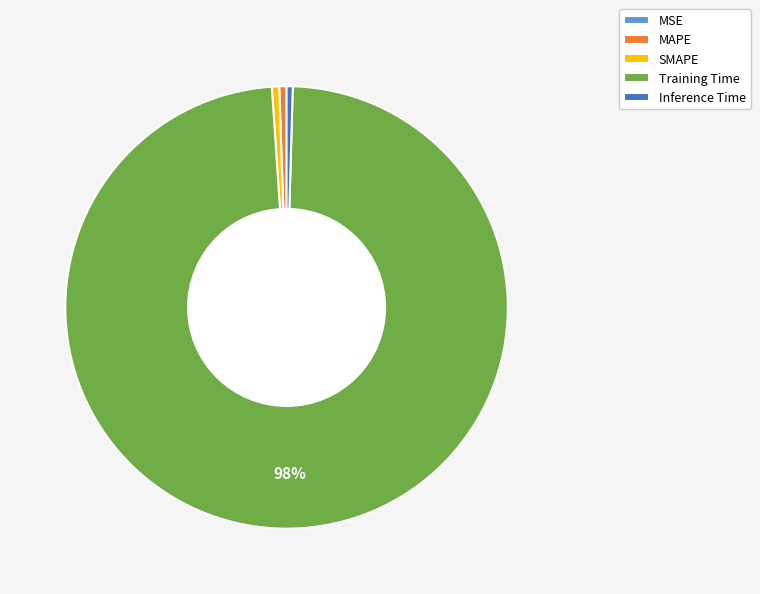

To the nearest percent, what is the average slice percentage?

20%